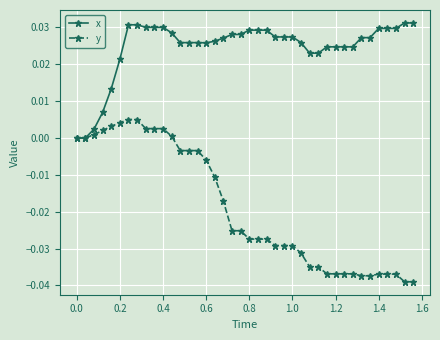

Count the number of categories in the chart.

40